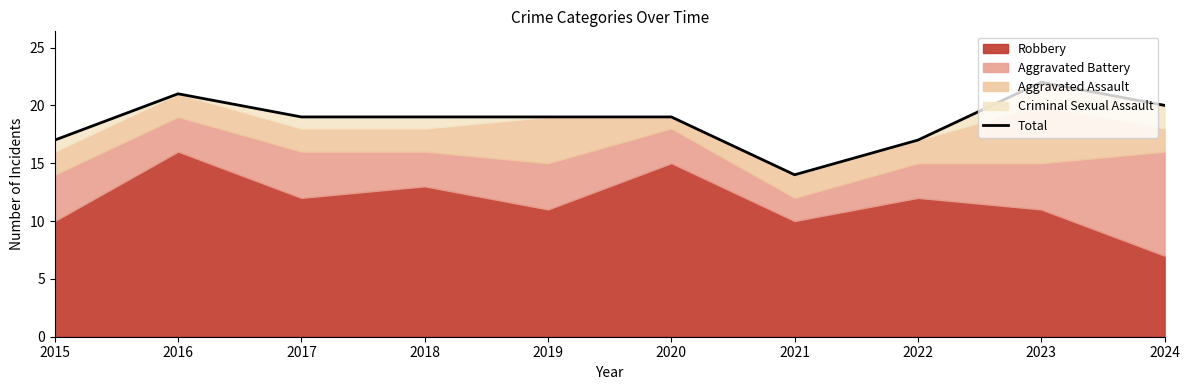

Which has a higher value, 2024 or 2020?

2024